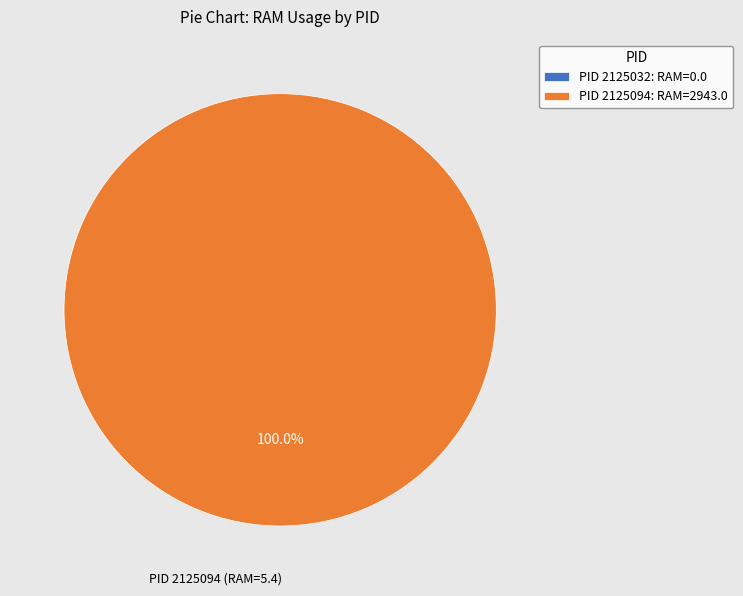

What is the smallest slice in the pie chart?

2125032